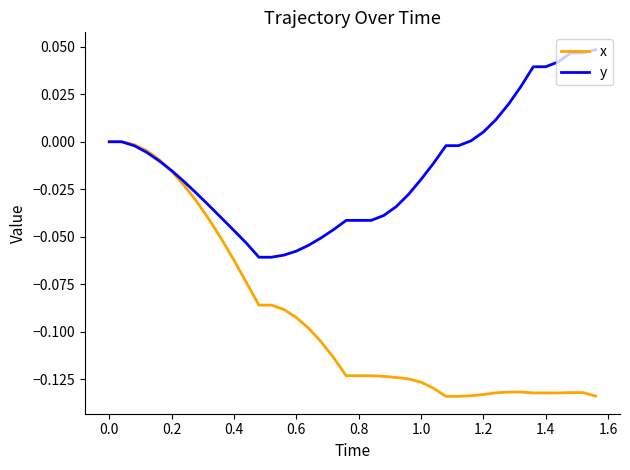

Which series has the widest spread of values?

x